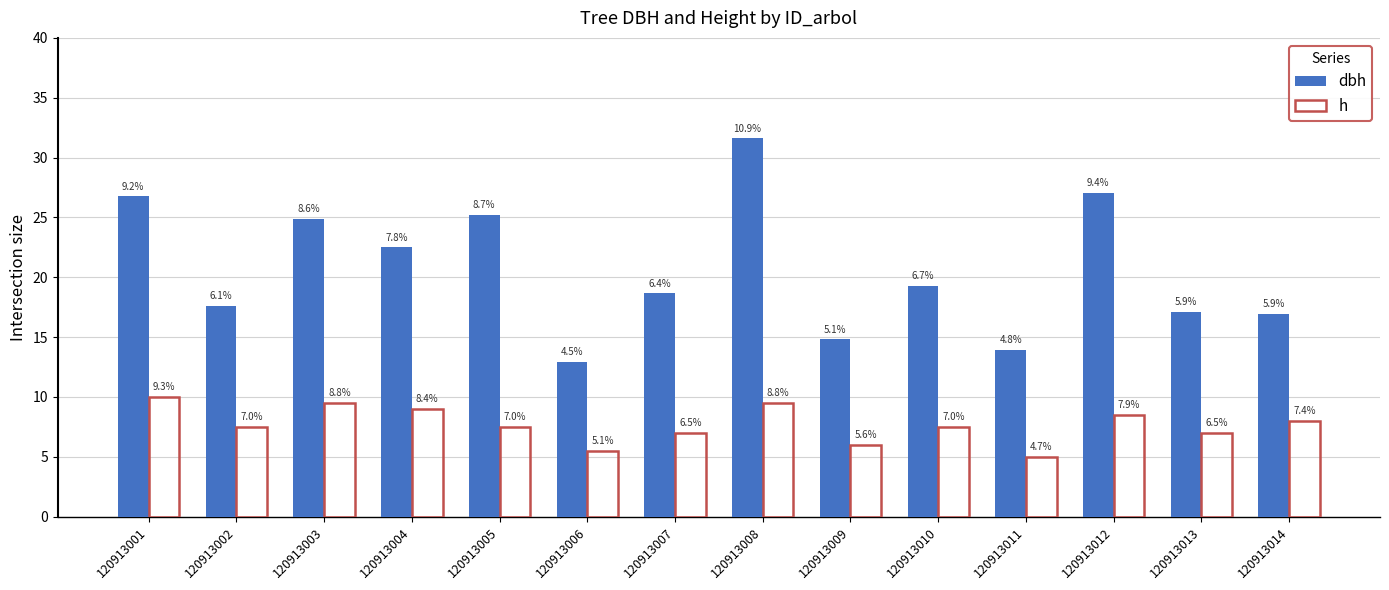

List the labels in order of dbh value, smallest first.

120913006, 120913011, 120913009, 120913014, 120913013, 120913002, 120913007, 120913010, 120913004, 120913003, 120913005, 120913001, 120913012, 120913008